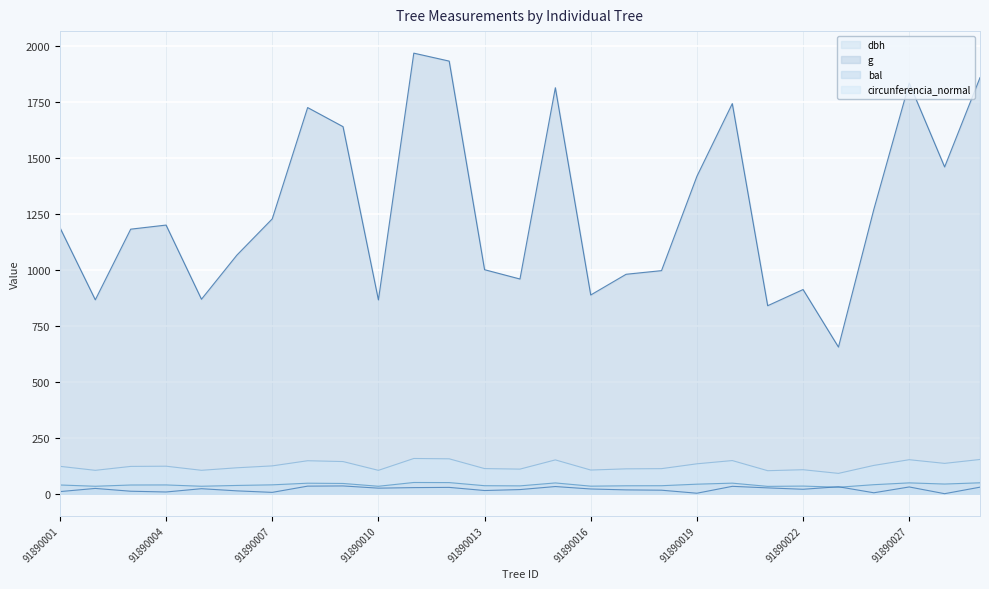

Where does the g series first go above 1189?

91890001